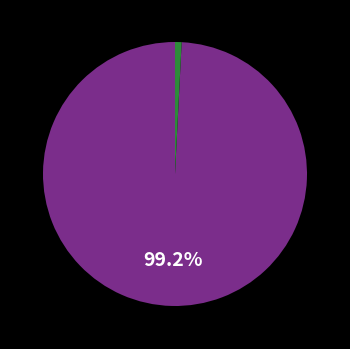

Does any single category account for the majority?

Yes